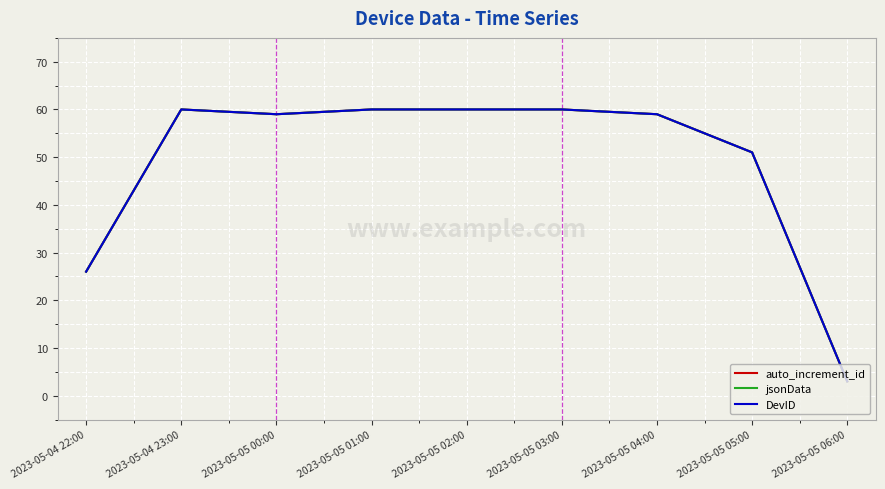

What is the difference between the second highest and minimum values in the jsonData series?

57